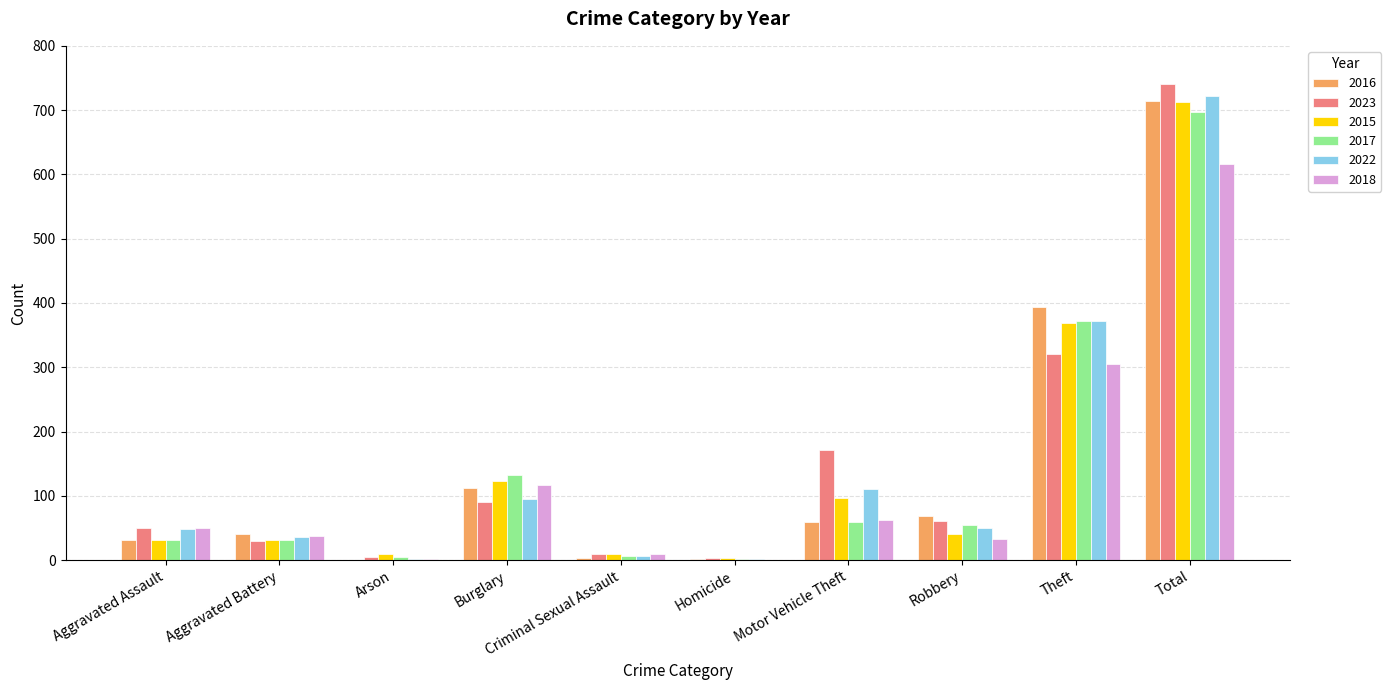

Which category has the highest value in the 2017 series?

Total